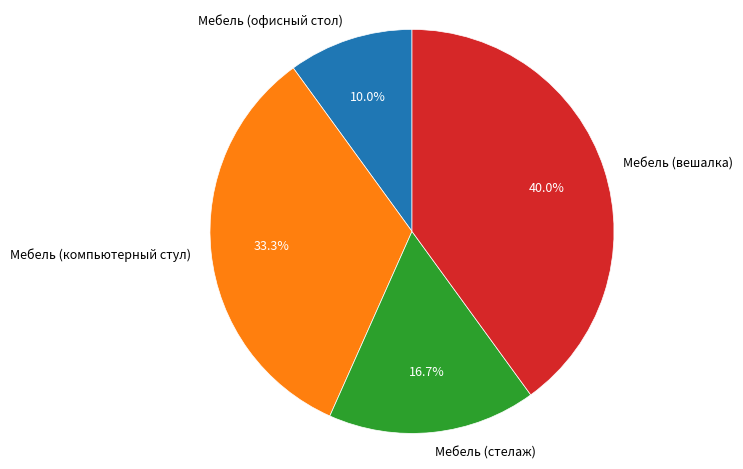

What is the largest slice in the pie chart?

Мебель (вешалка)